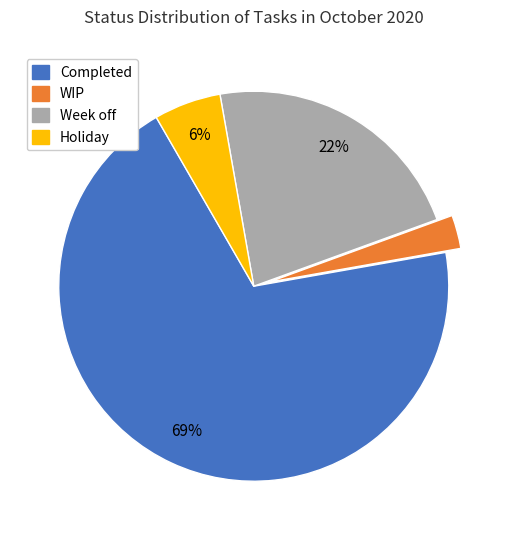

What is the largest slice in the pie chart?

Completed